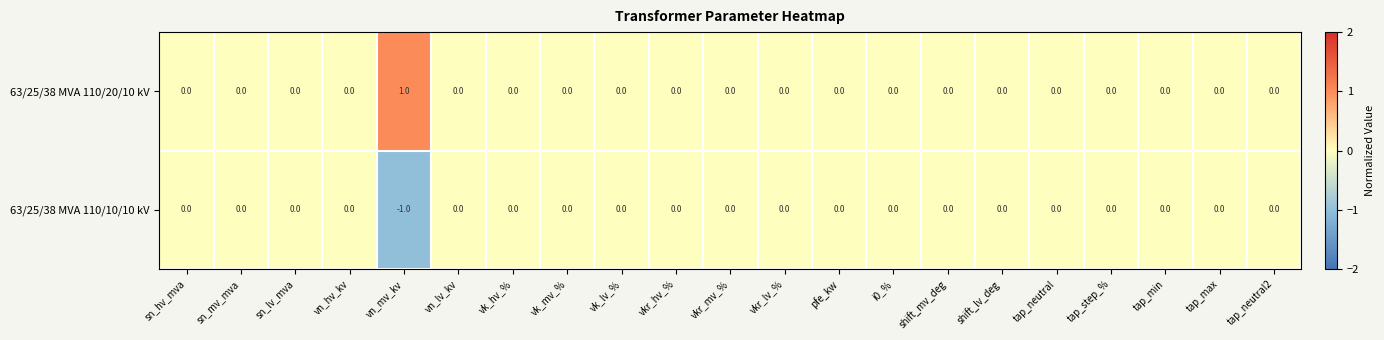

The 63/25/38 MVA 110/20/10 kV series shows 0 at vkr_mv_%. True or false?

True